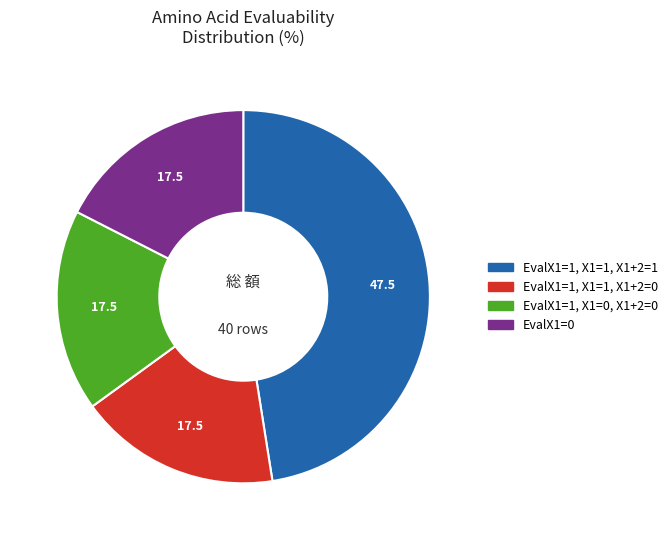

Does any single category account for the majority?

No